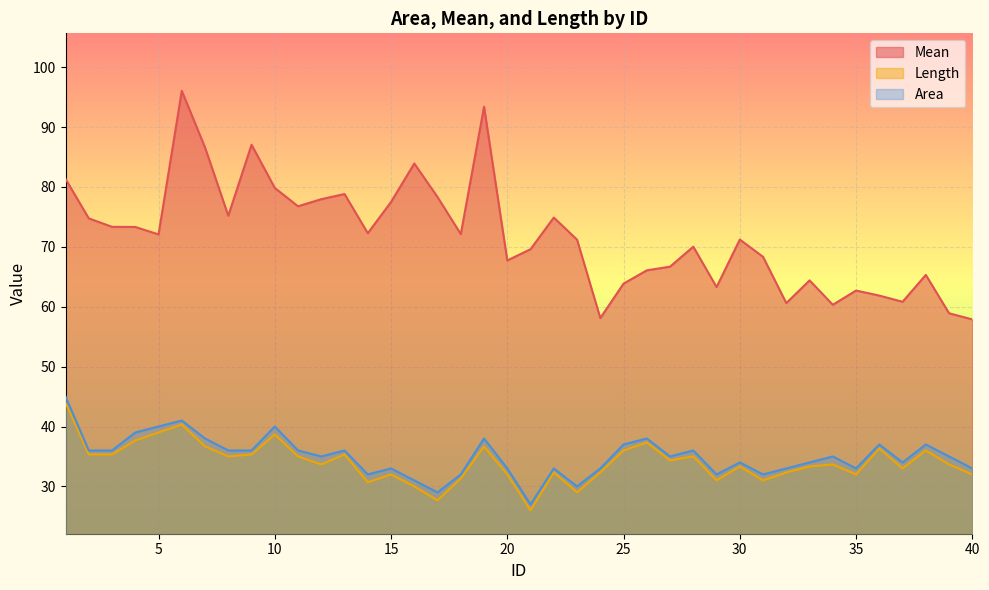

Which series has the largest total across all categories?

Mean